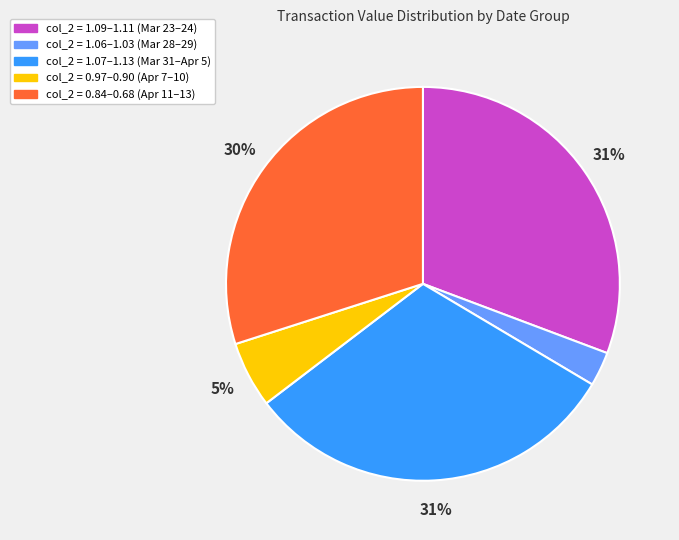

Count the number of slices in the pie.

5